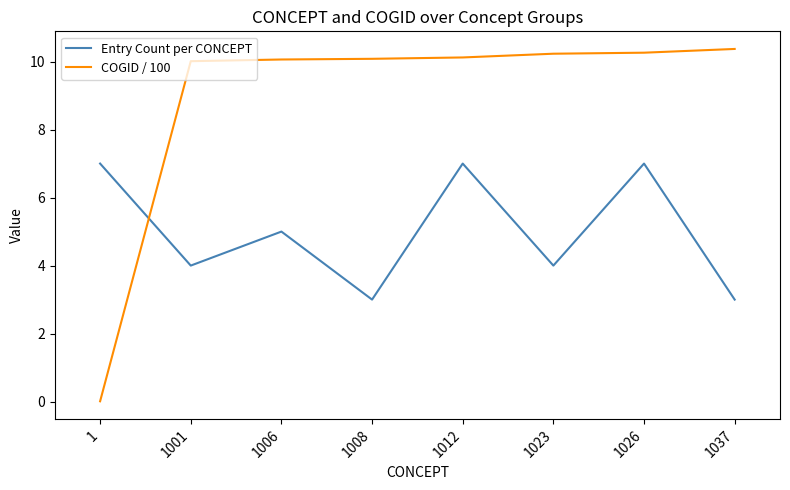

What is the maximum value shown in the chart?

10.4